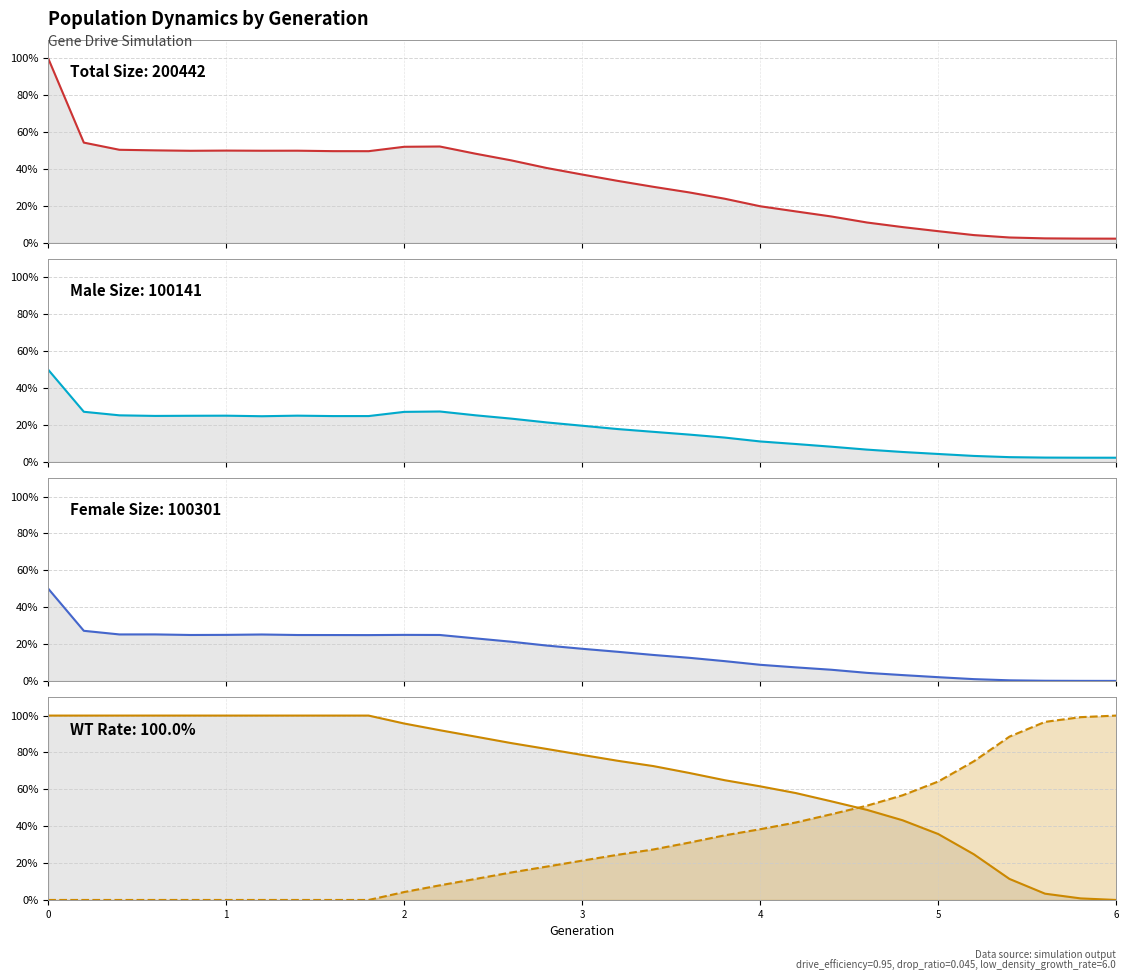

Between 2 and 11, which series saw the biggest shift?

rate_wt_line